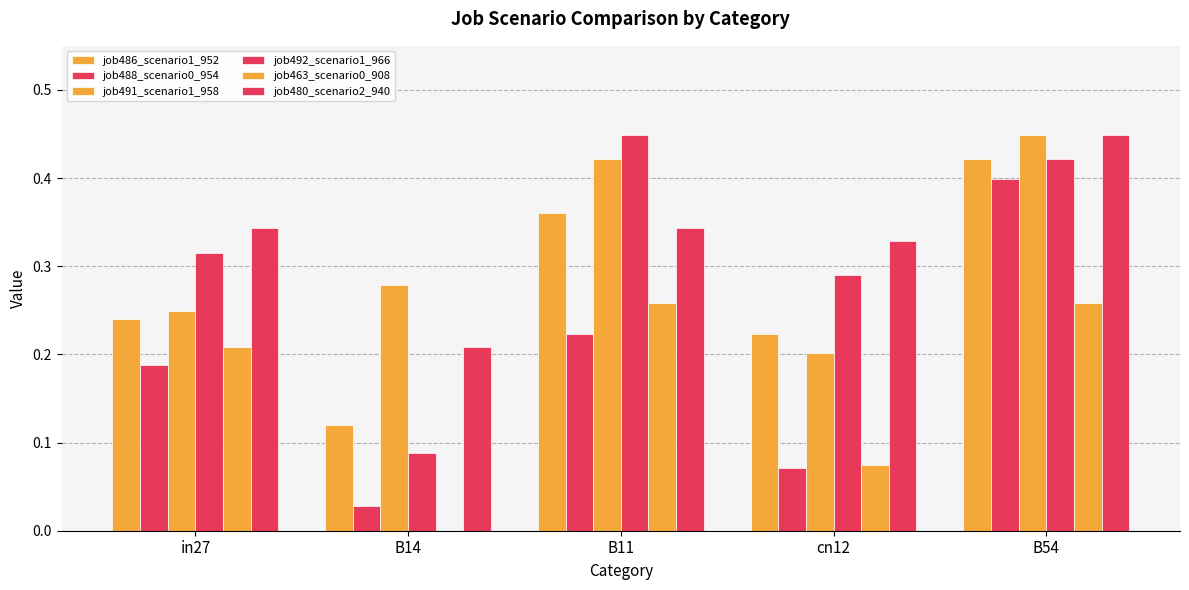

What is the maximum value shown in the chart?

0.4